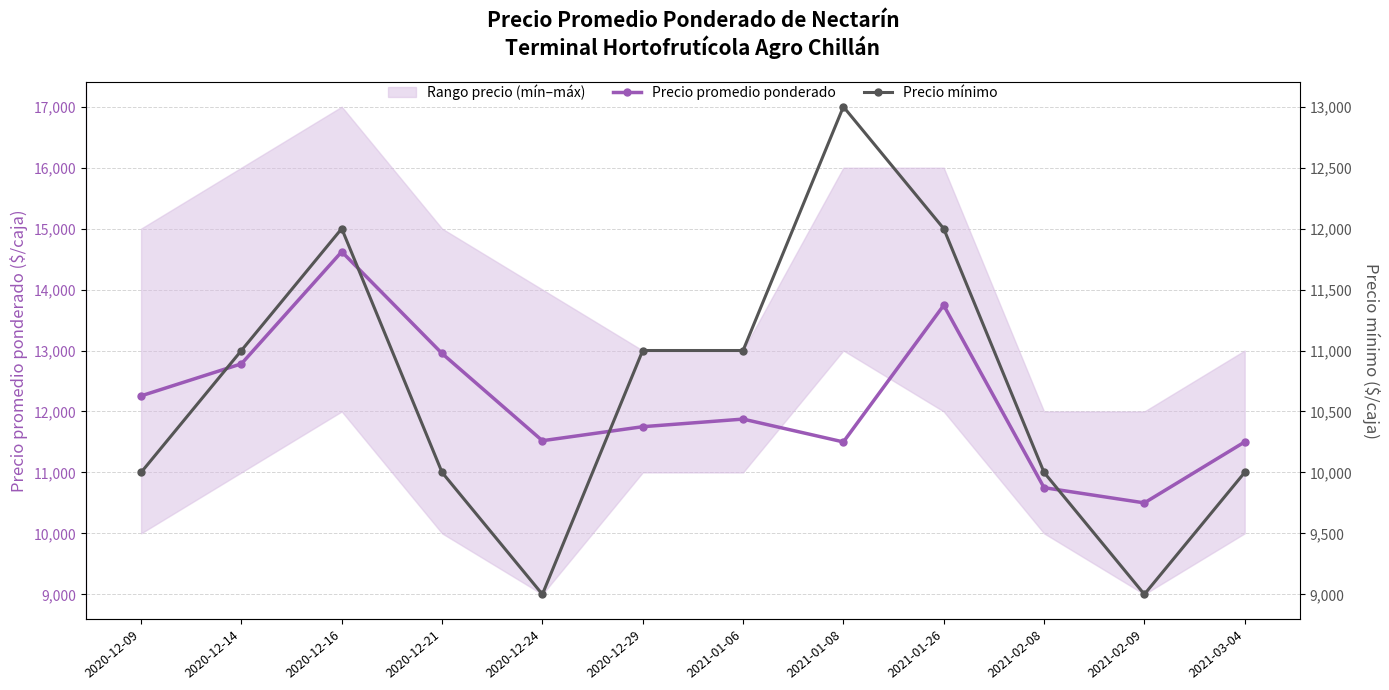

Where do Precio promedio ponderado and Precio mínimo first cross each other?

2021-01-06 and 2021-01-08